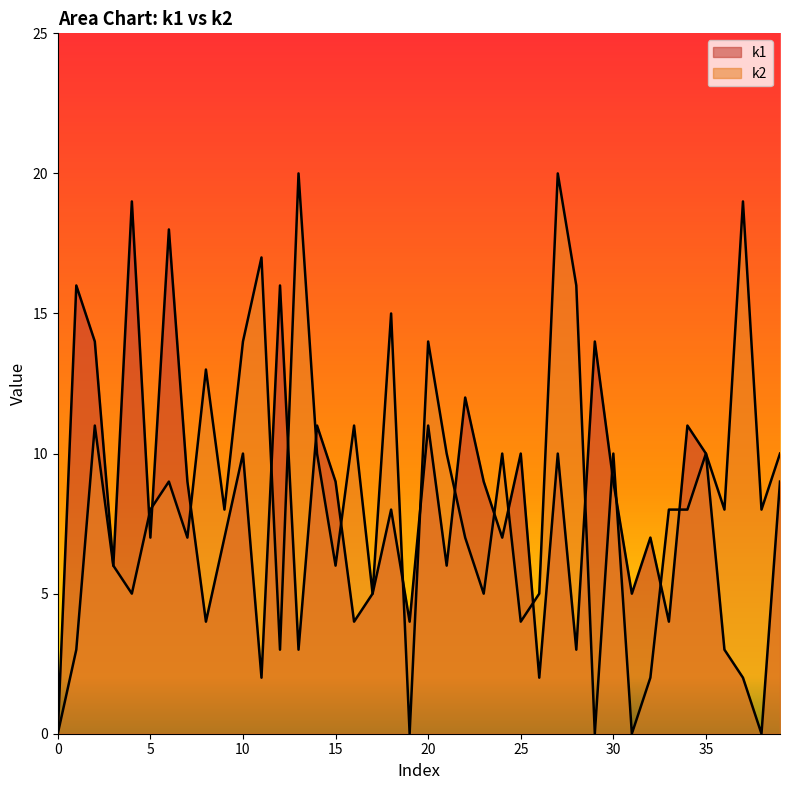

What is the difference between the maximum and minimum values in the k1 series?

19